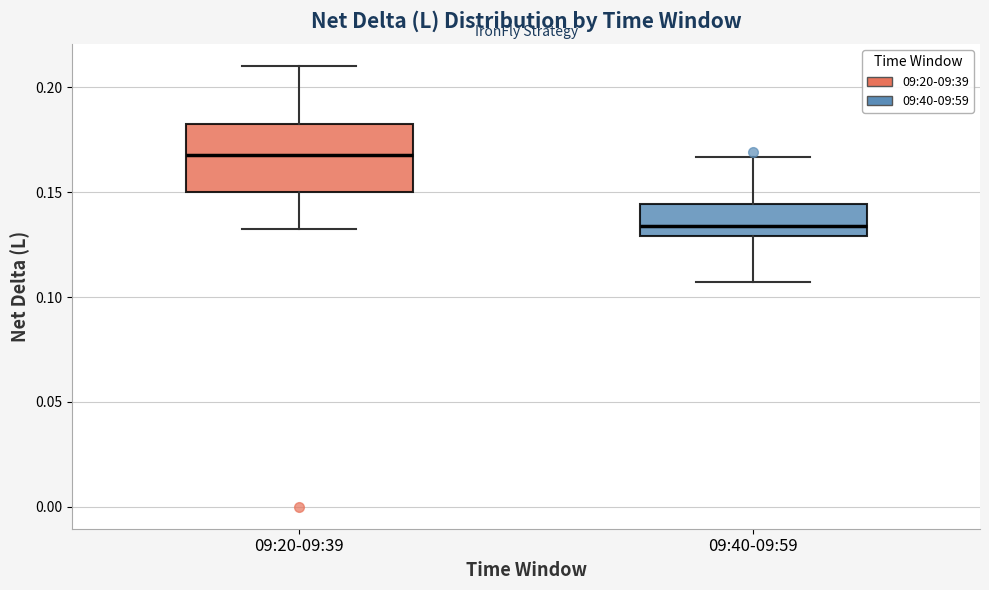

Which box has the highest median line?

09:20-09:39